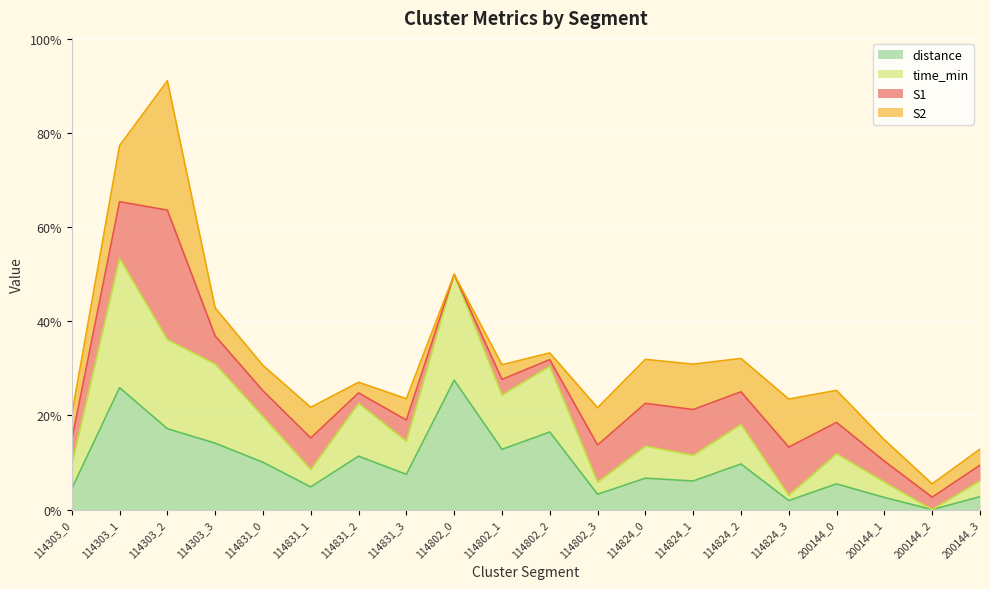

True or false: distance has more than 2 points higher than both neighbors.

True